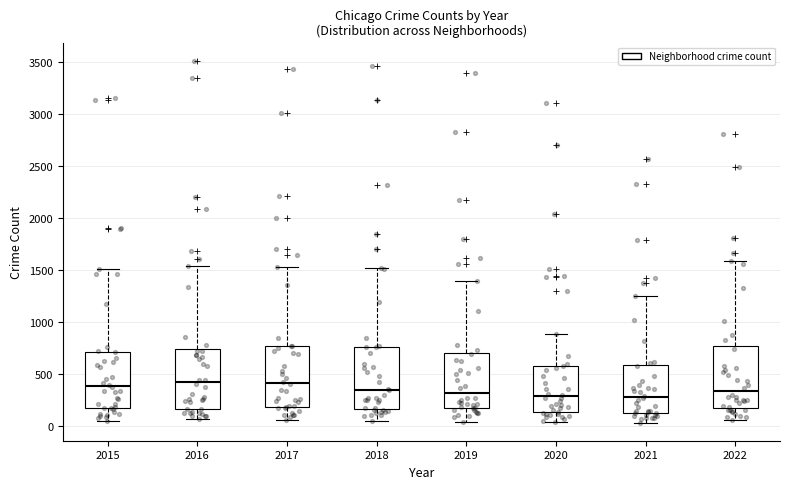

Reading left to right, read every box against the y-axis: the position of its median line, the range the box covers, and the ends of its whiskers. The values are not printed on the chart, so give them approximately, as read against the axis.

2015: median 400, box 200 to 700, whiskers 50 to 1500
2016: median 450, box 150 to 750, whiskers 50 to 1550
2017: median 400, box 200 to 750, whiskers 50 to 1550
2018: median 350, box 150 to 750, whiskers 50 to 1500
2019: median 300, box 200 to 700, whiskers 50 to 1400
2020: median 300, box 150 to 600, whiskers 50 to 900
2021: median 300, box 150 to 600, whiskers 50 to 1250
2022: median 350, box 200 to 750, whiskers 50 to 1600